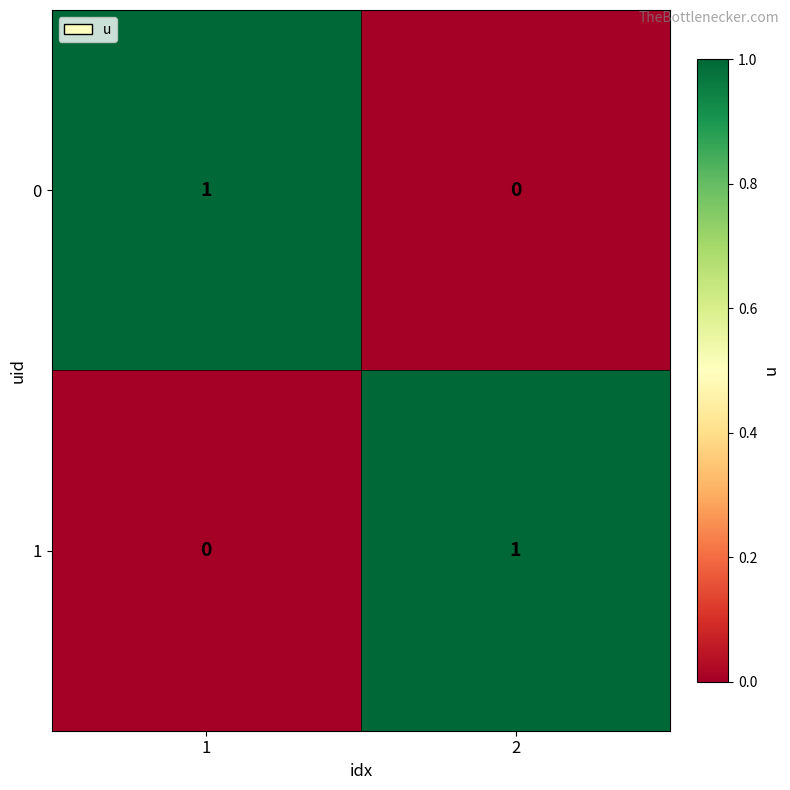

At how many categories does at least one series exceed 0?

2